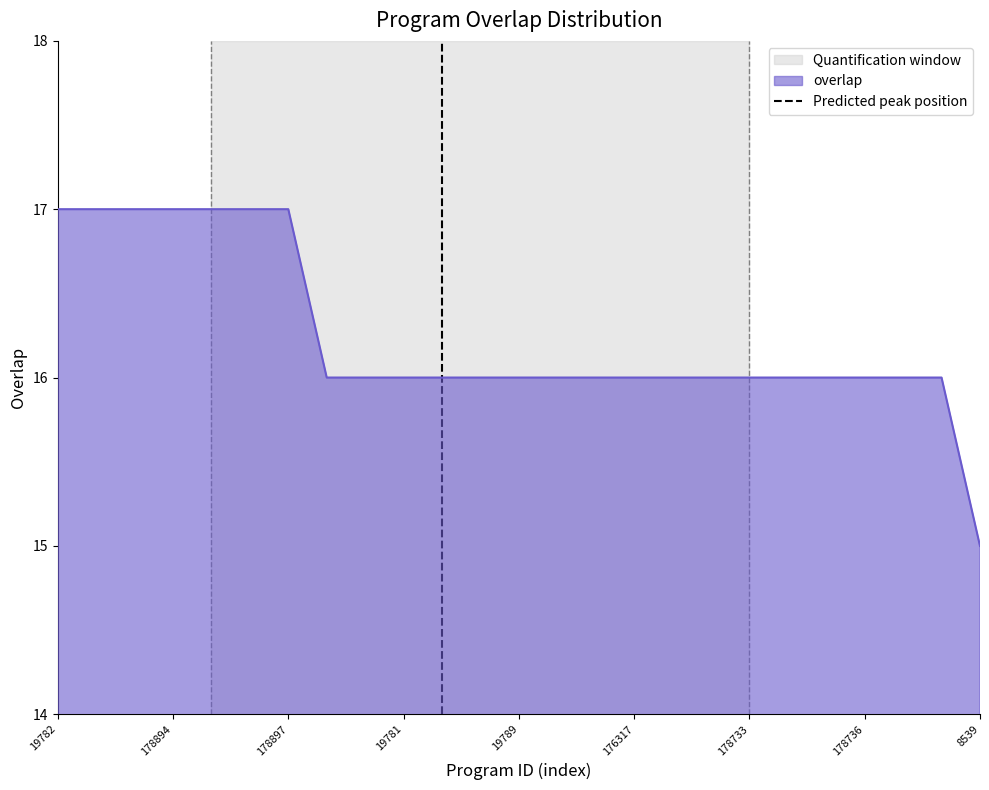

True or false: the data shows 2 at 178894.

False